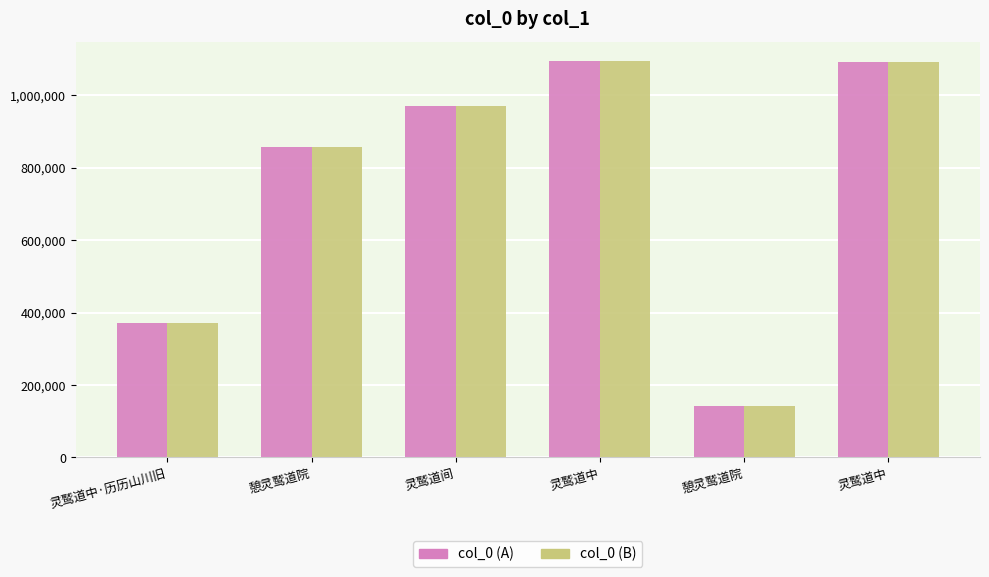

How many data points in col_0 (A) are less than 971465?

3